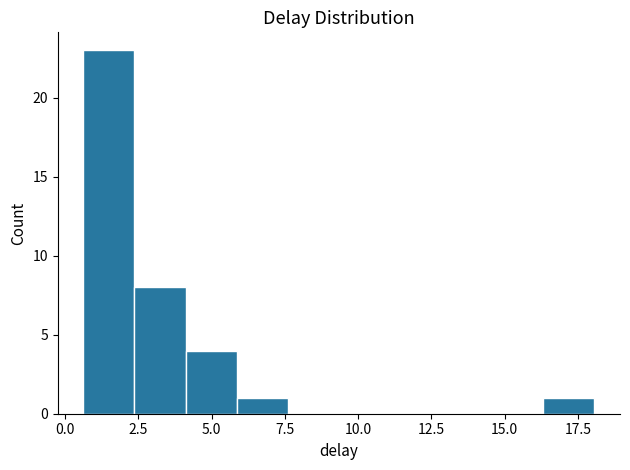

Around what value on the x-axis is the tallest bar? Give the approximate position of its centre, as read against the axis.

1.5